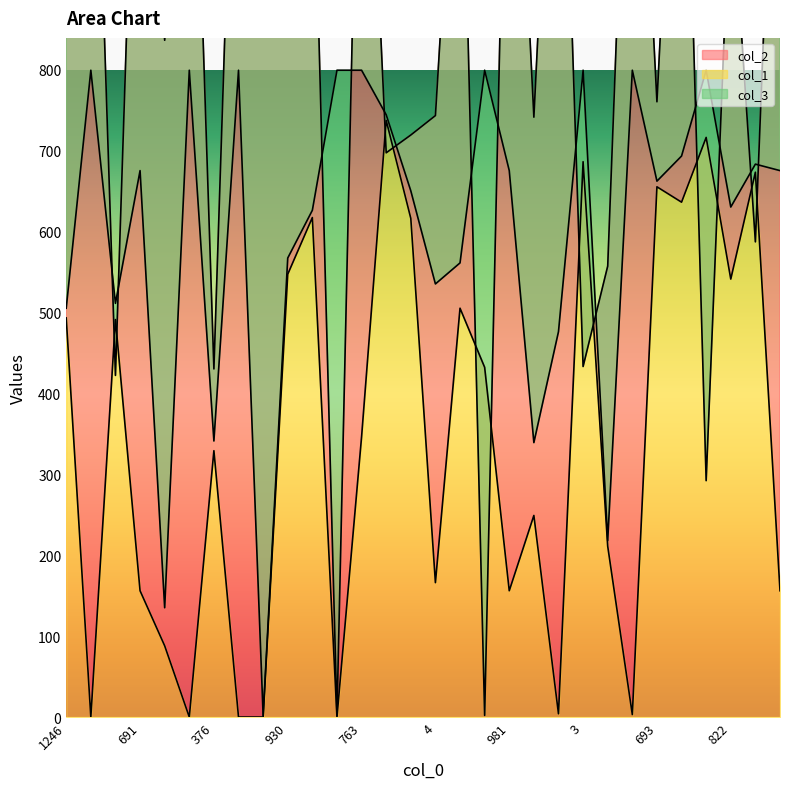

How many data points in col_1 are above 346?

14